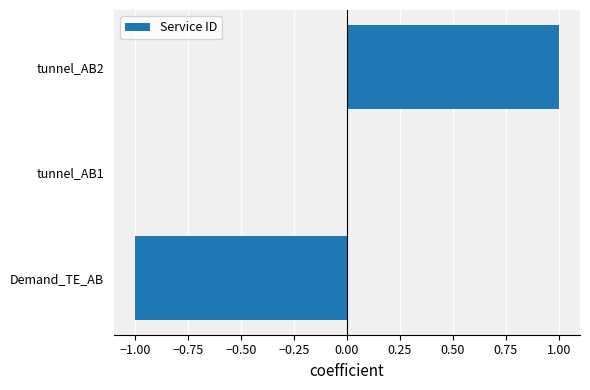

Which category has the highest value across all series?

tunnel_AB2